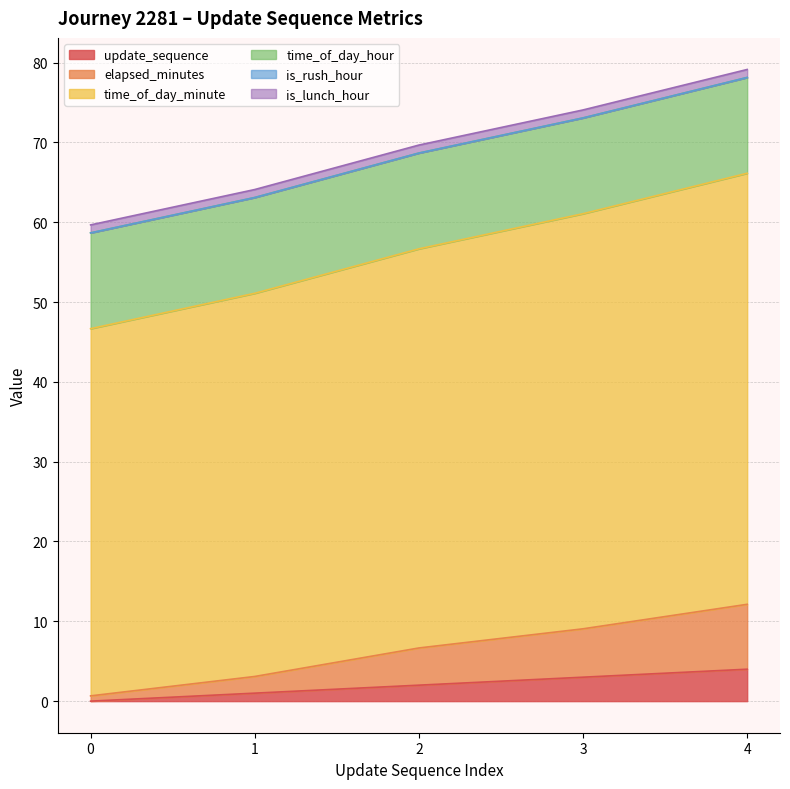

Does the chart display data point markers on the line(s)?

No